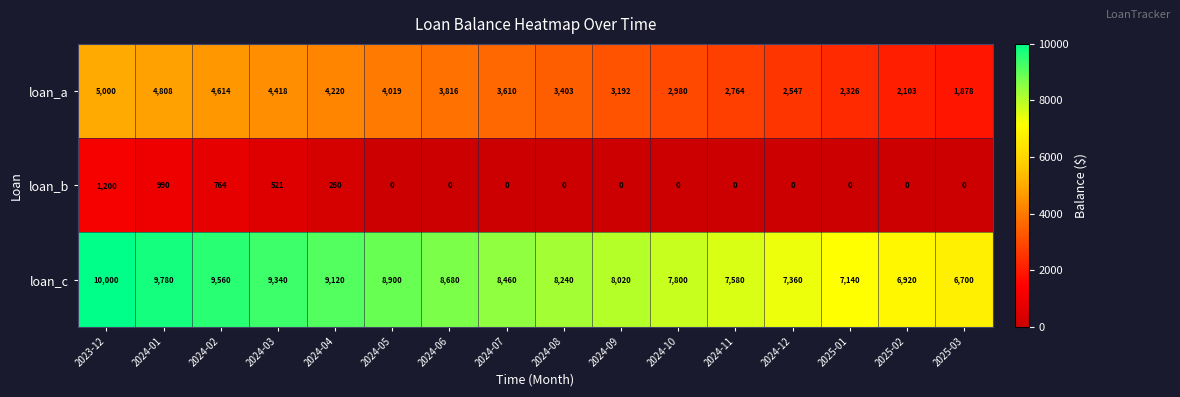

The value of loan_c at 2024-11 is 7580. True or false?

True